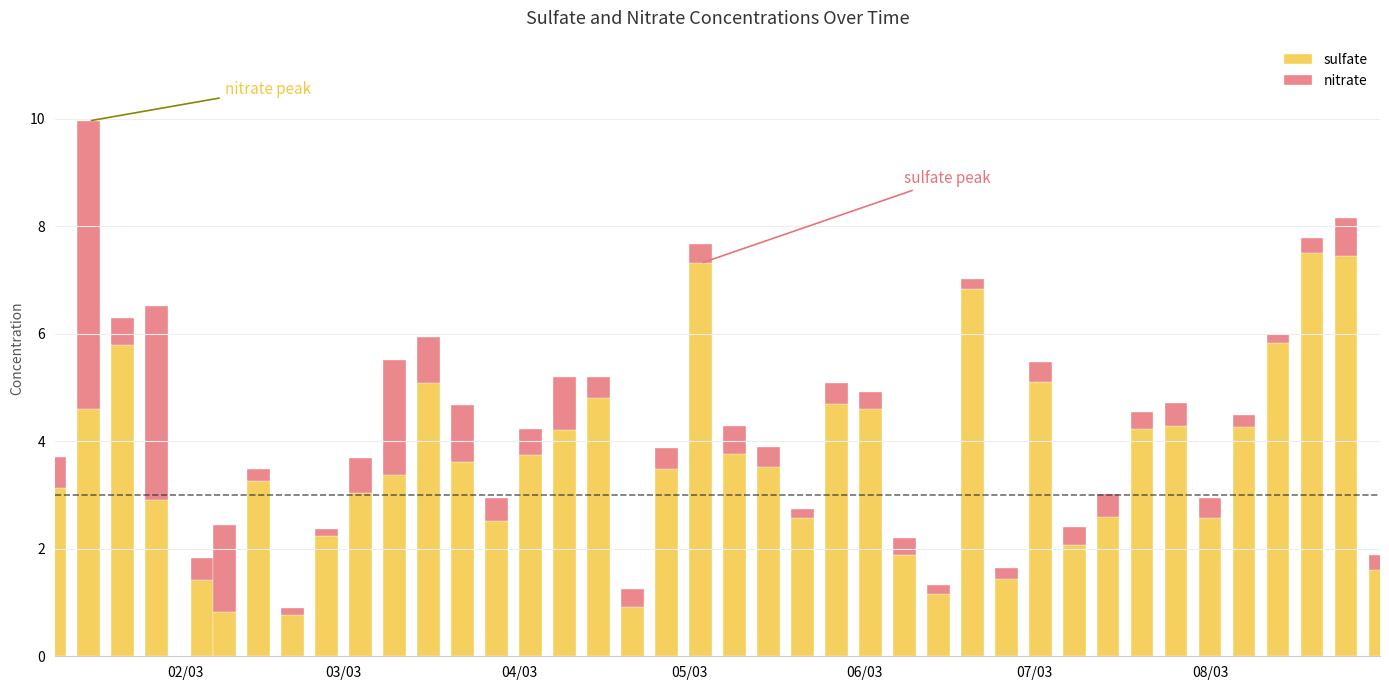

What is the minimum value for sulfate?

0.8